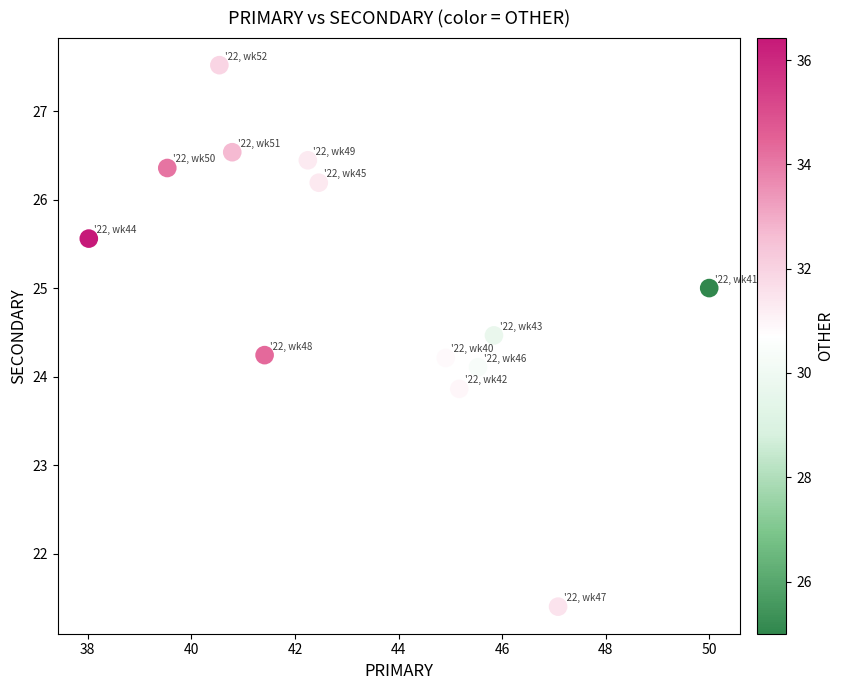

What is the range of Y values (max minus min)?

6.1